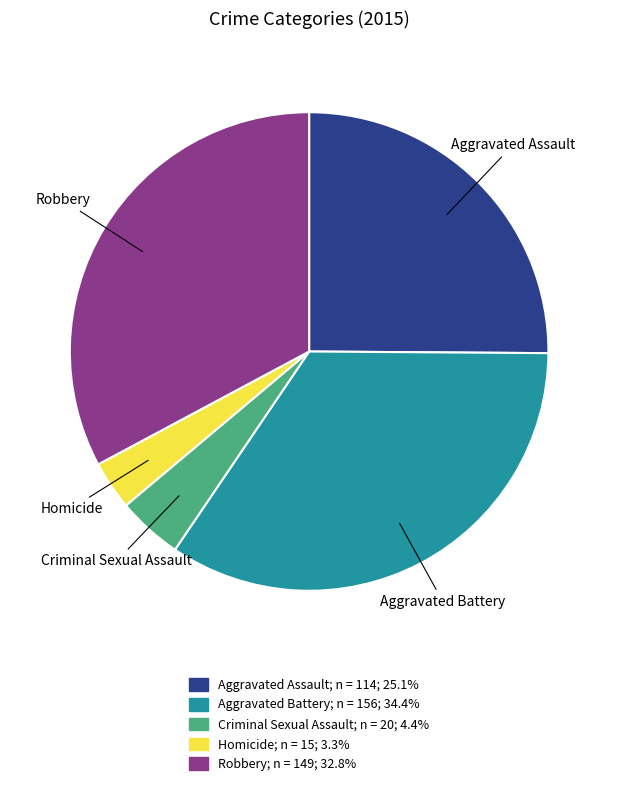

How many segments does this pie chart have?

5